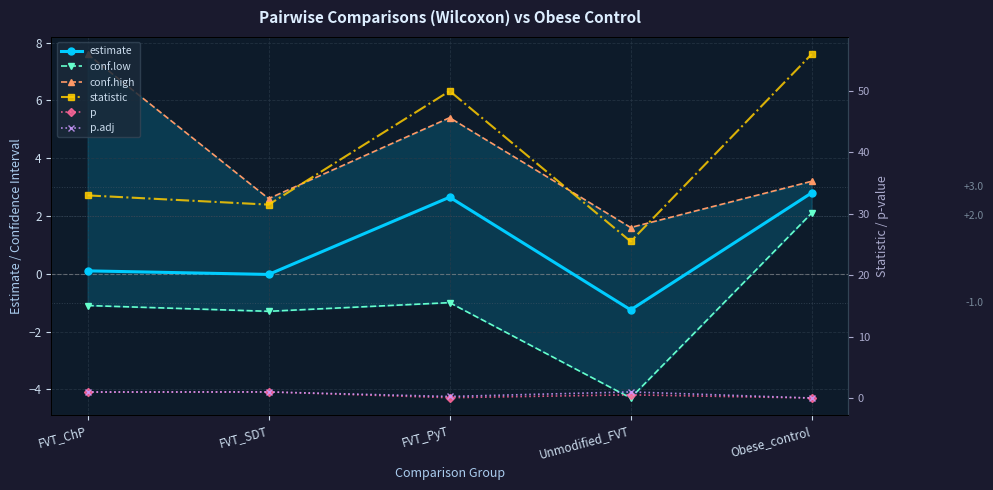

The value of p.adj at FVT_PyT is 0.4. True or false?

False